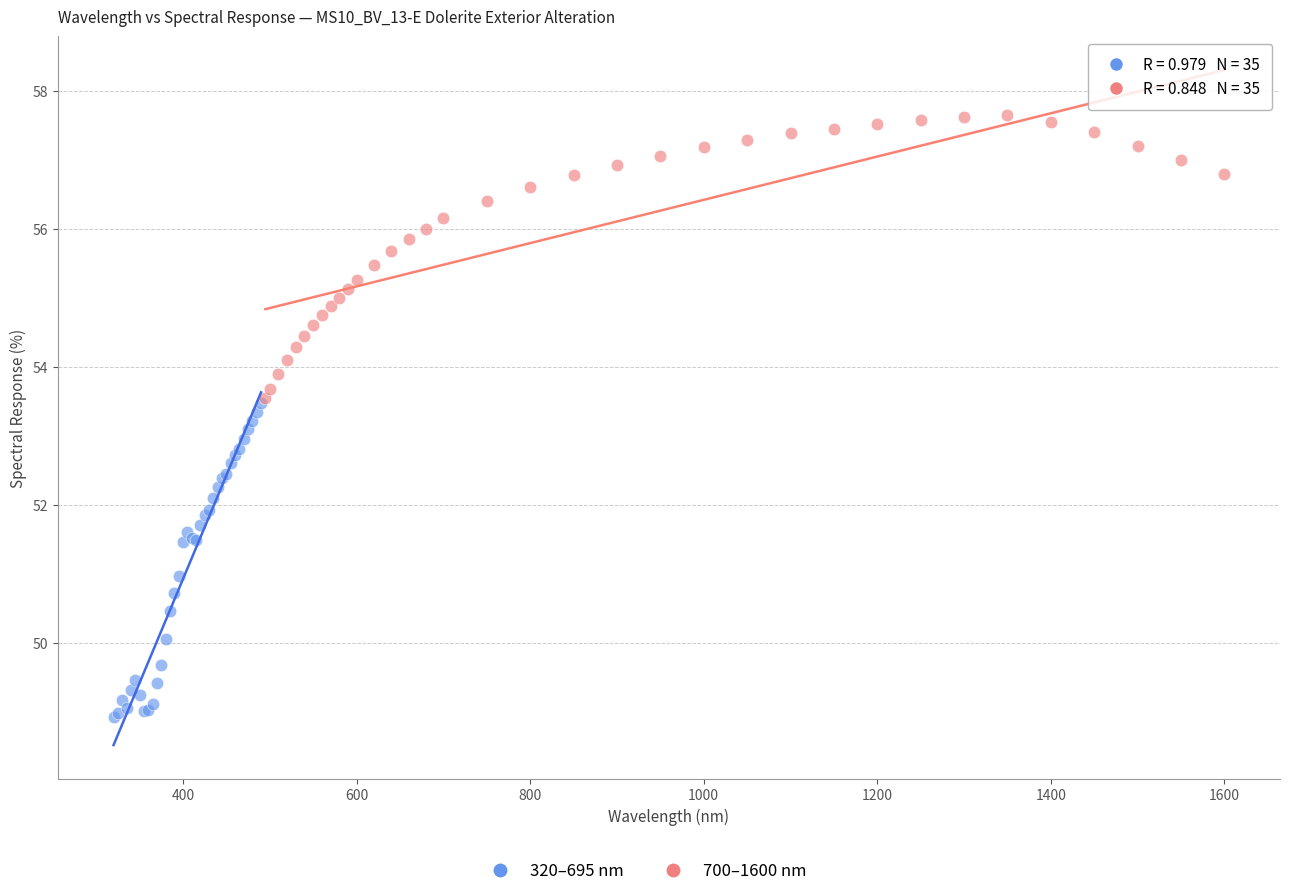

Which series has the largest Y range (max minus min)?

320–695 nm